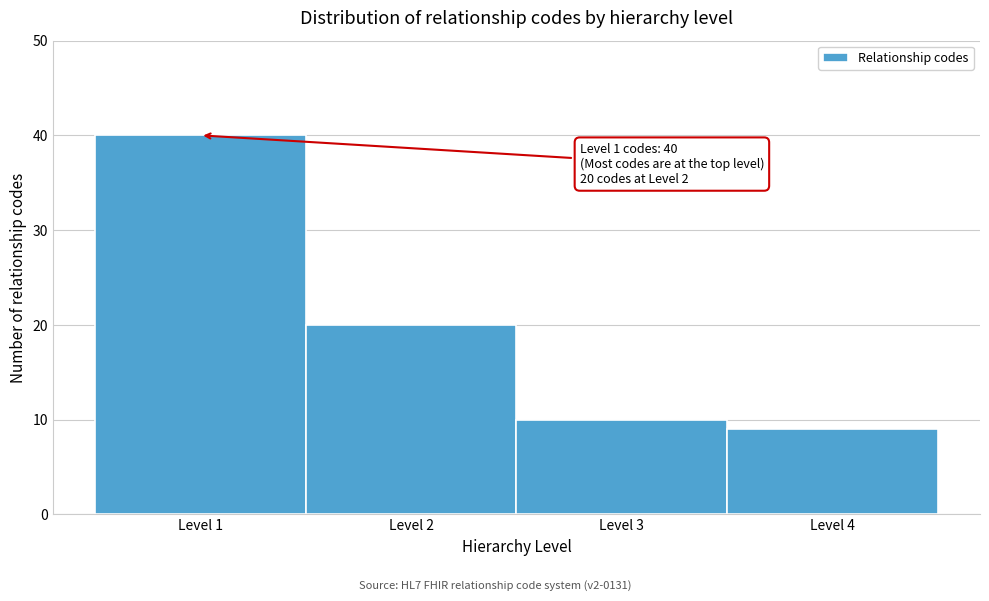

Which range on the x-axis has the tallest bar?

0.5 to 1.5